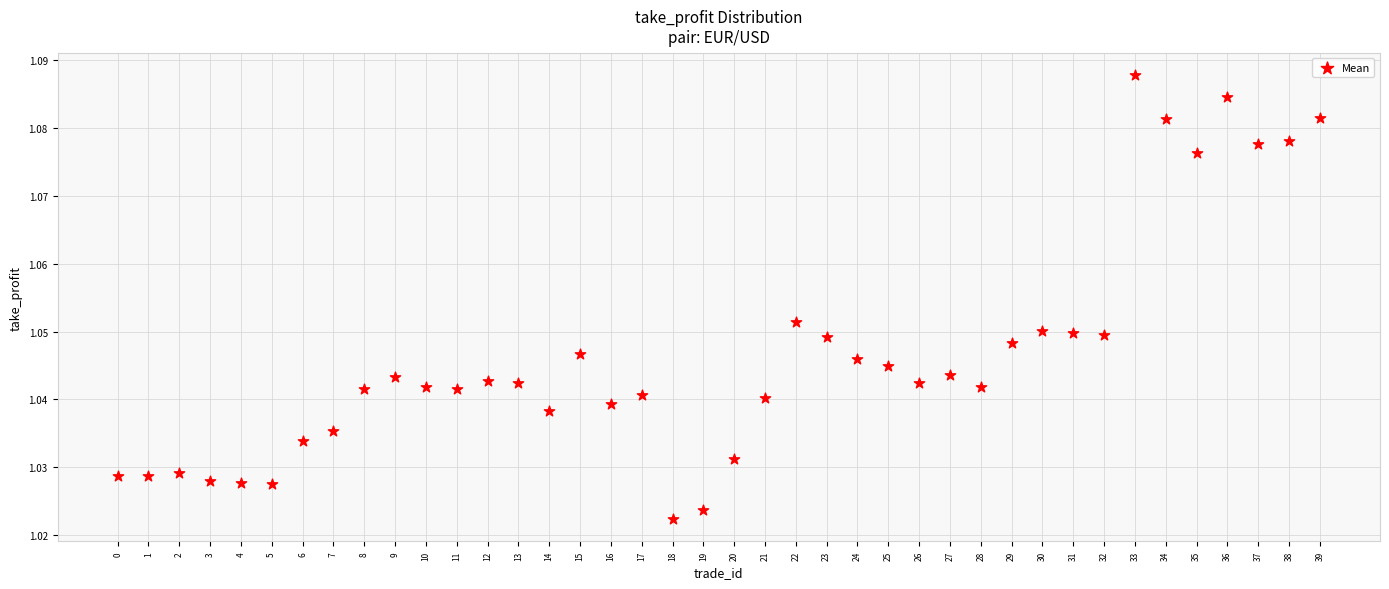

What is the range of X values (max minus min)?

39.0